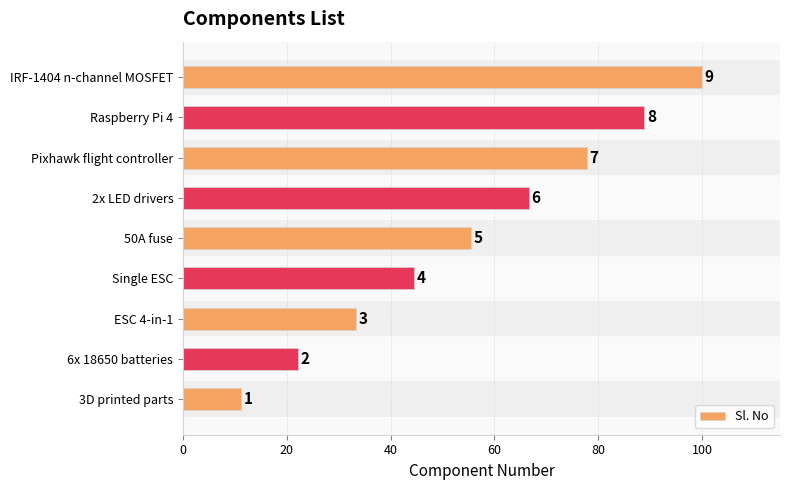

Between 6x 18650 batteries and Single ESC, which is larger?

Single ESC